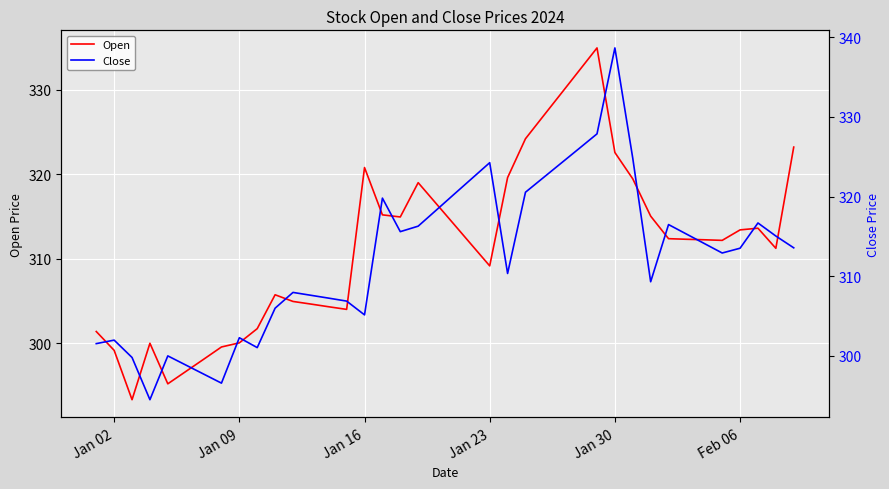

In Open, how many points are higher than both neighbors (excluding endpoints)?

6